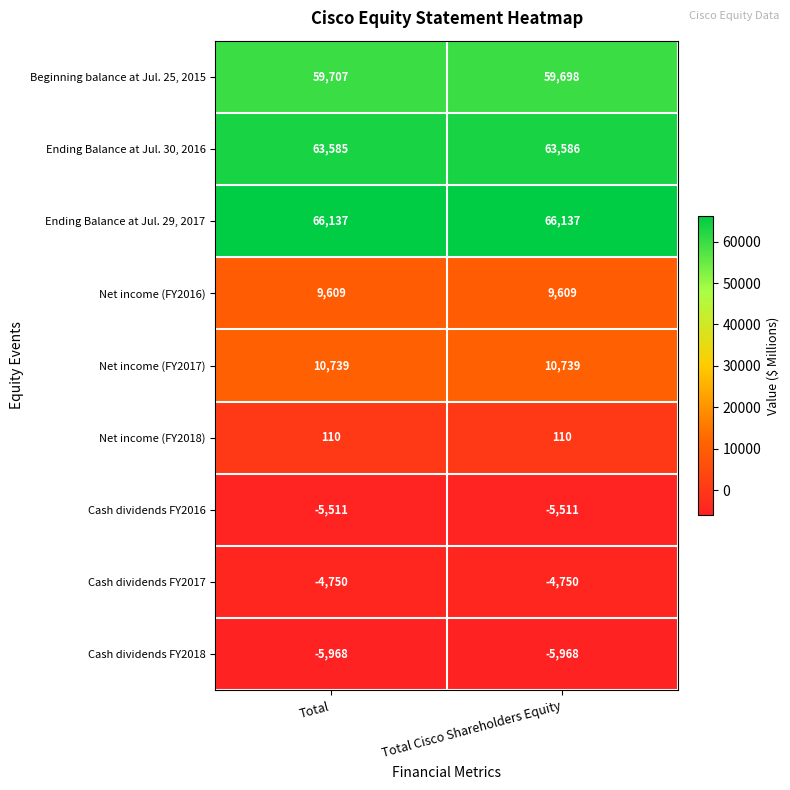

Between Total and Total Cisco Shareholders Equity, which series saw the biggest shift?

Beginning balance at Jul. 25, 2015